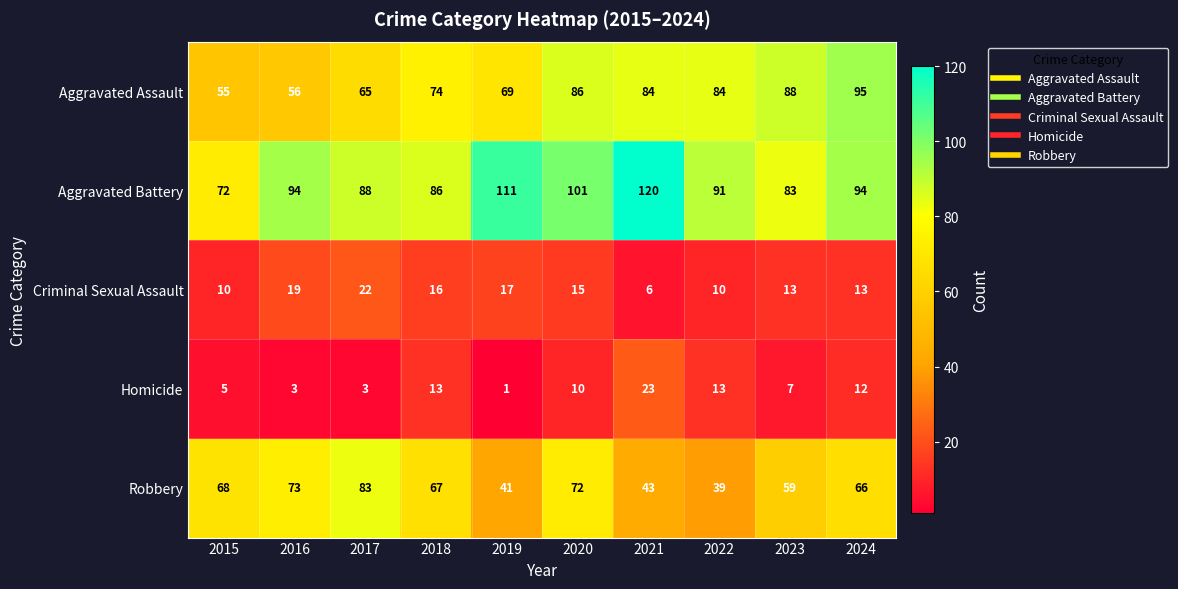

Between 2018 and 2022, which series saw the biggest shift?

Robbery